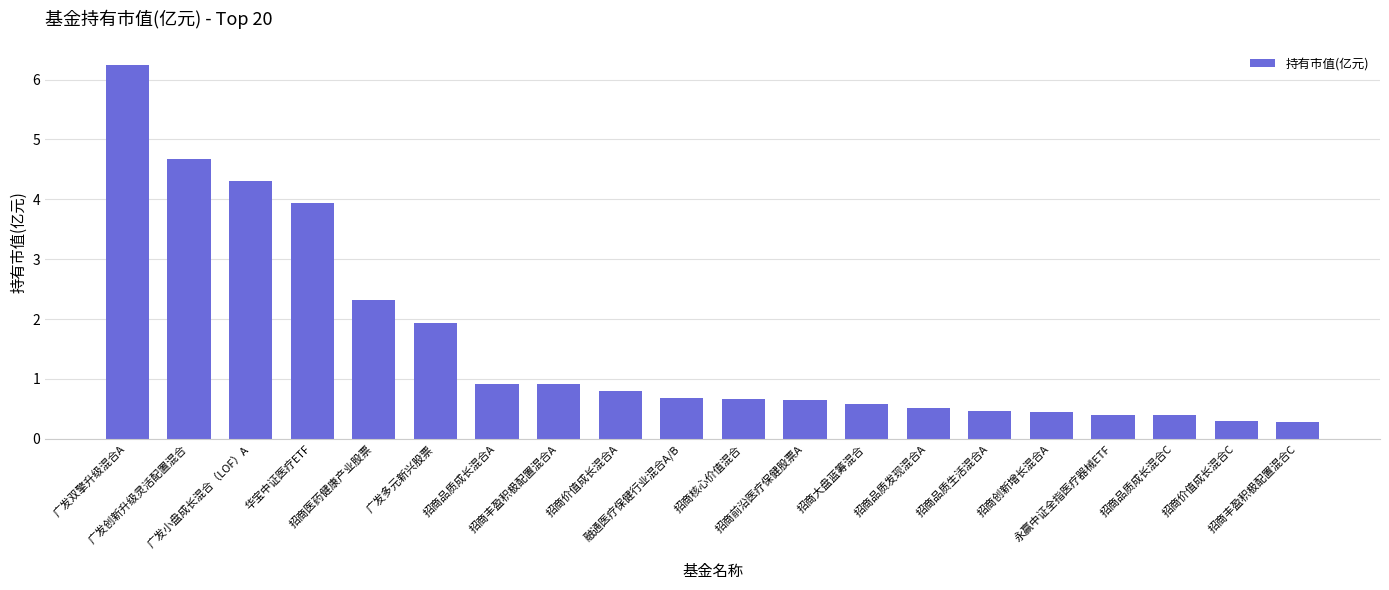

What is the greatest value displayed?

6.2